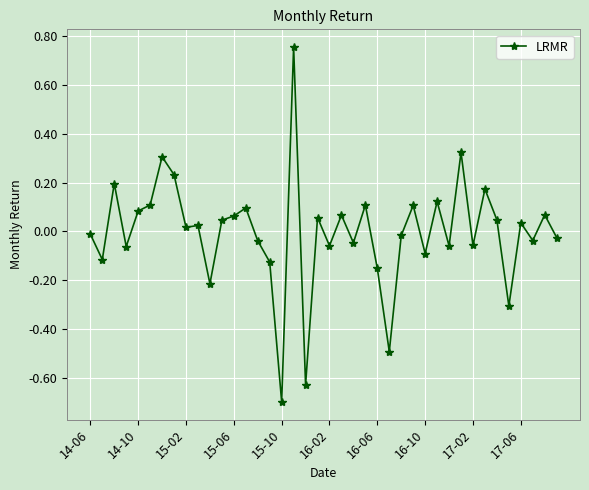

True or false: there are more than 1 points higher than both neighbors.

True